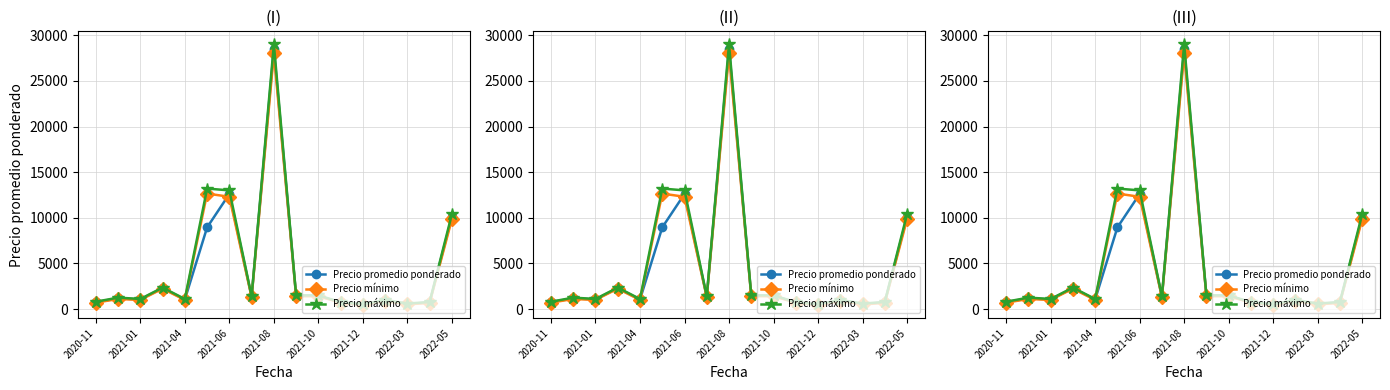

How many lines are shown in the chart?

3